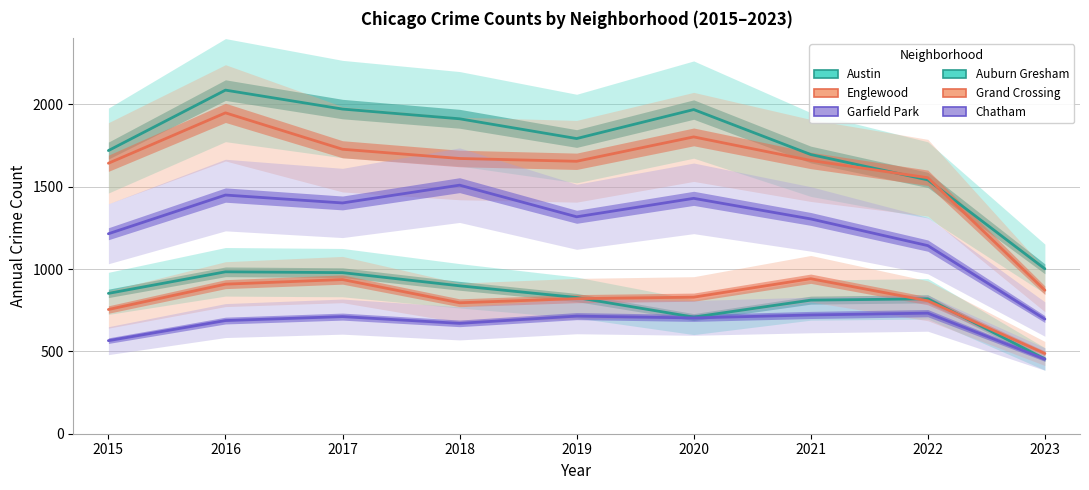

How many data points in Garfield Park are above 1317?

4